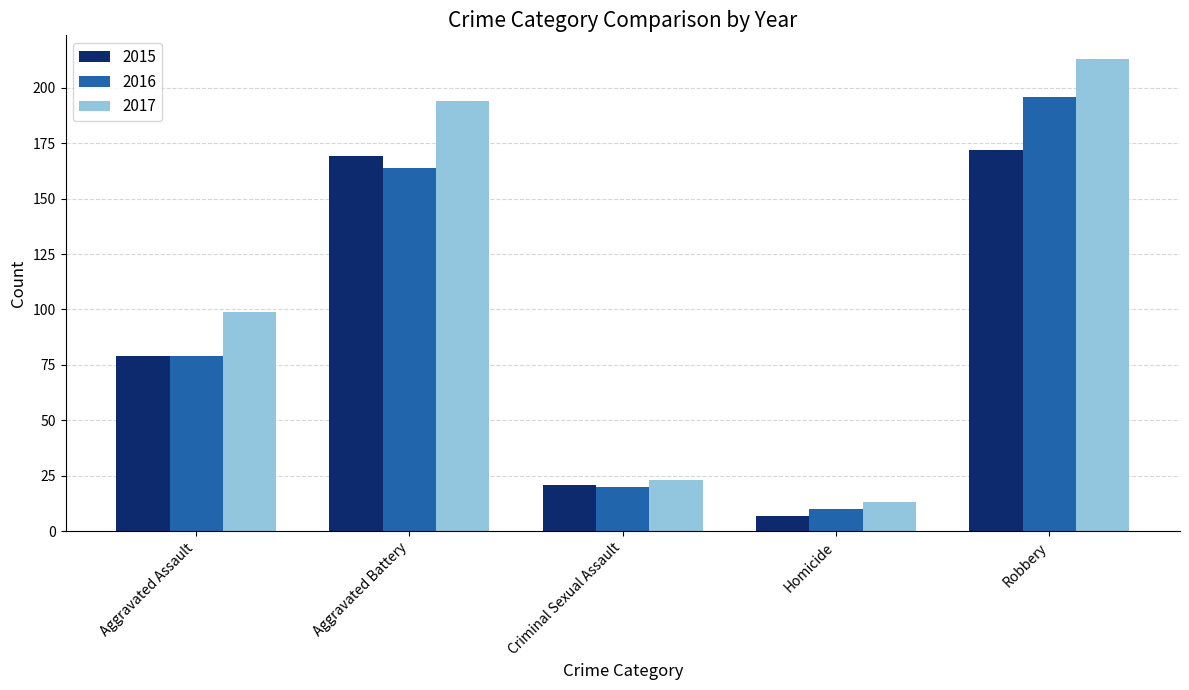

At which category is the sum across all series the highest?

Robbery